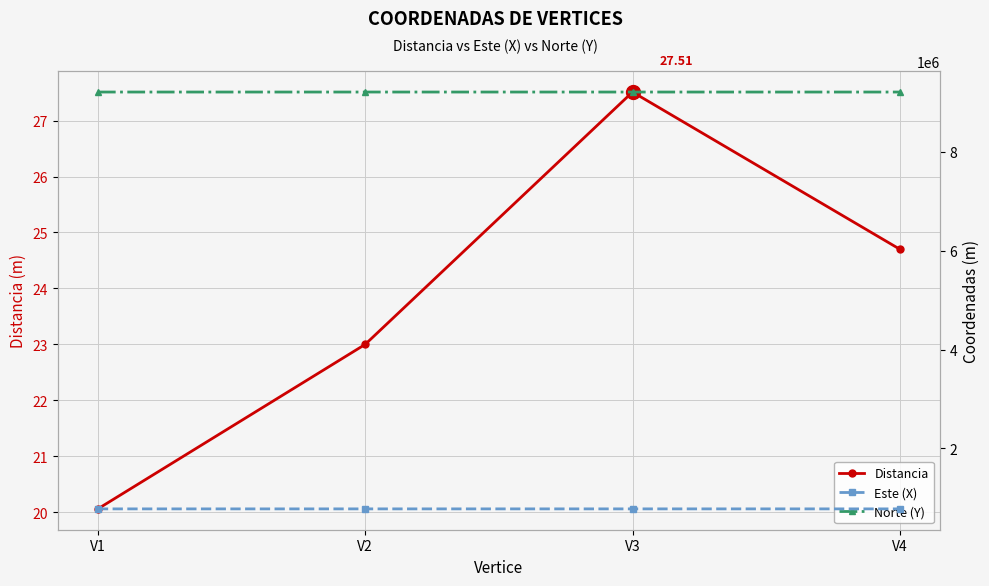

Which has a higher value, V2 or V1?

V2